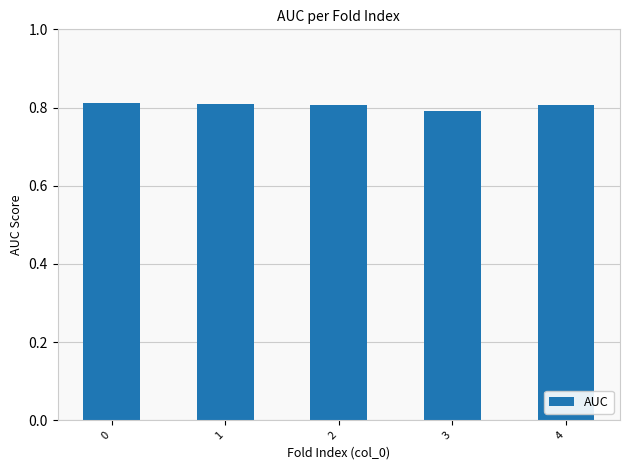

How many values are between 0 and 1?

5